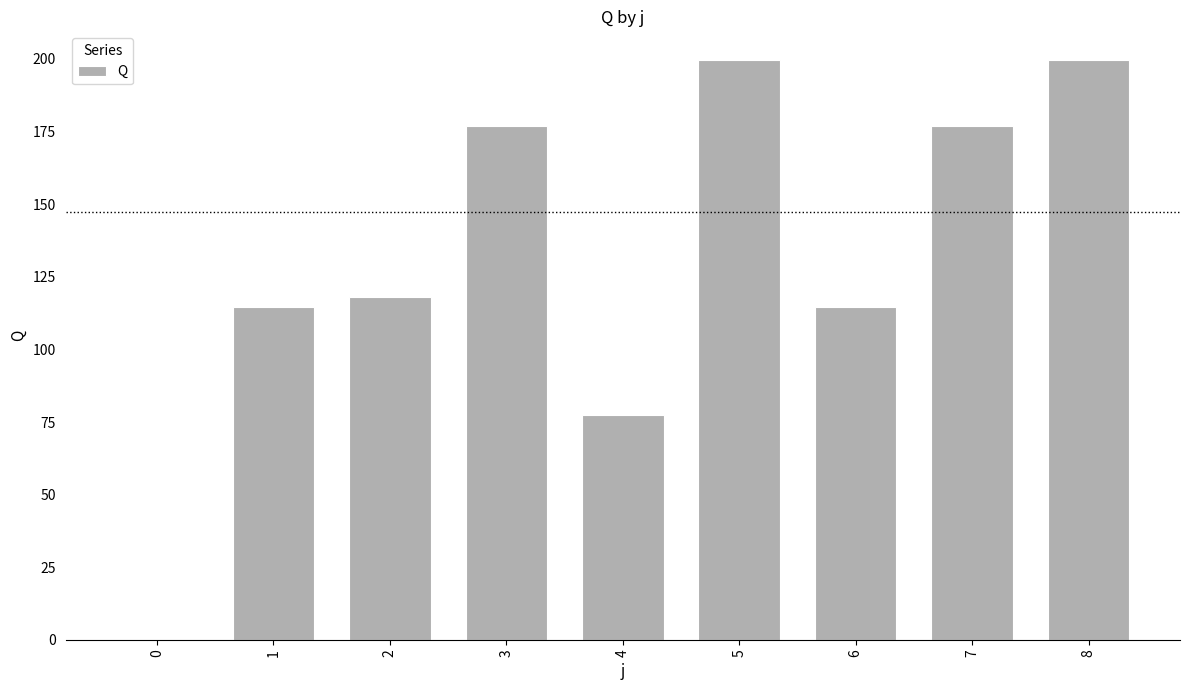

Reading right to left, transcribe all the data shown in this chart.

8=199.5	7=177.0	6=114.5	5=199.5	4=77.5	3=177.0	2=118.0	1=114.5	0=0.0